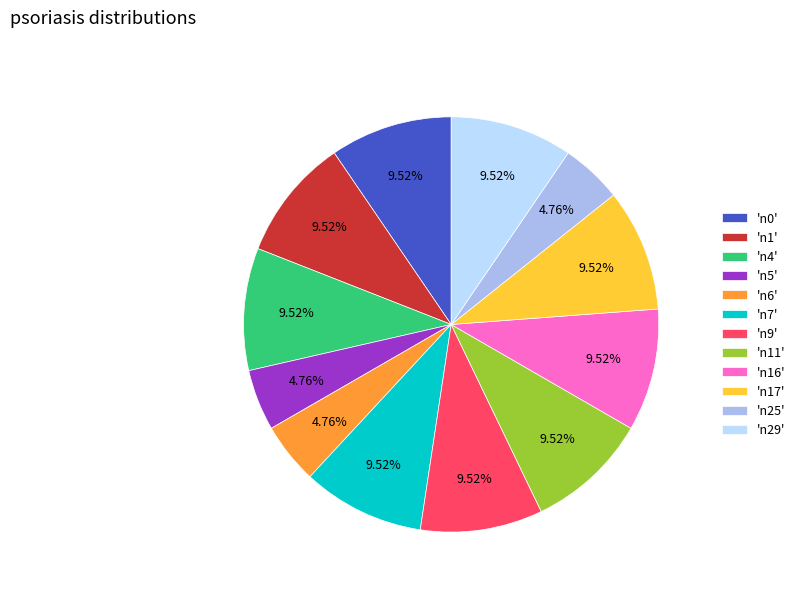

Is the sum of 'n1' and 'n6' greater than half?

No